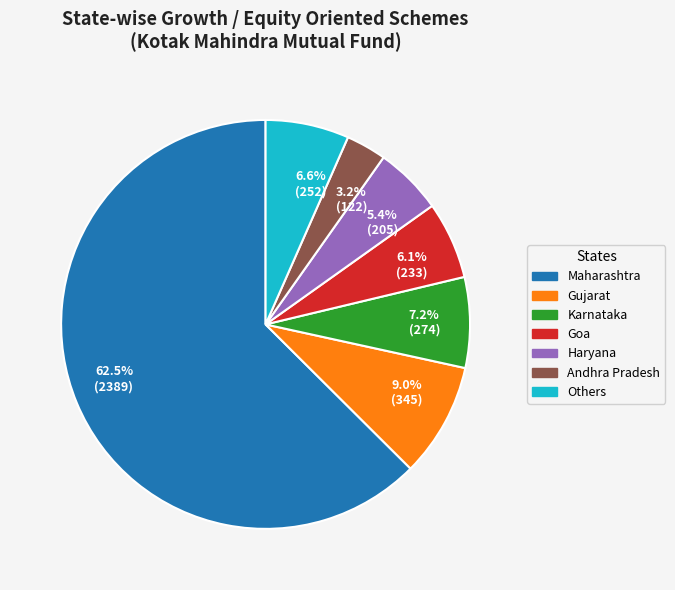

Which has a higher value, Gujarat or Goa?

Gujarat